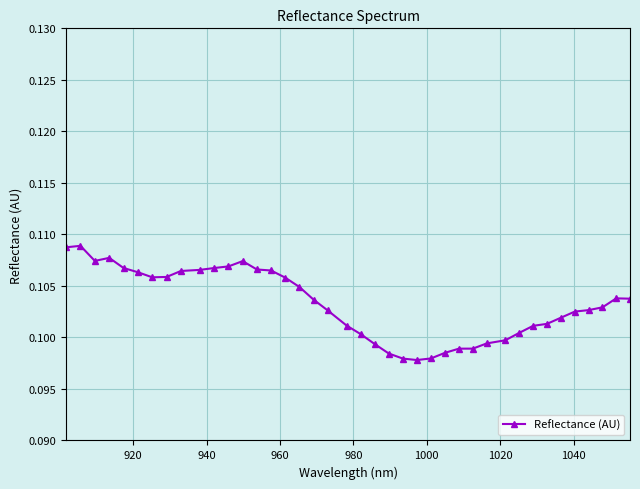

How many values are between 0 and 1?

40